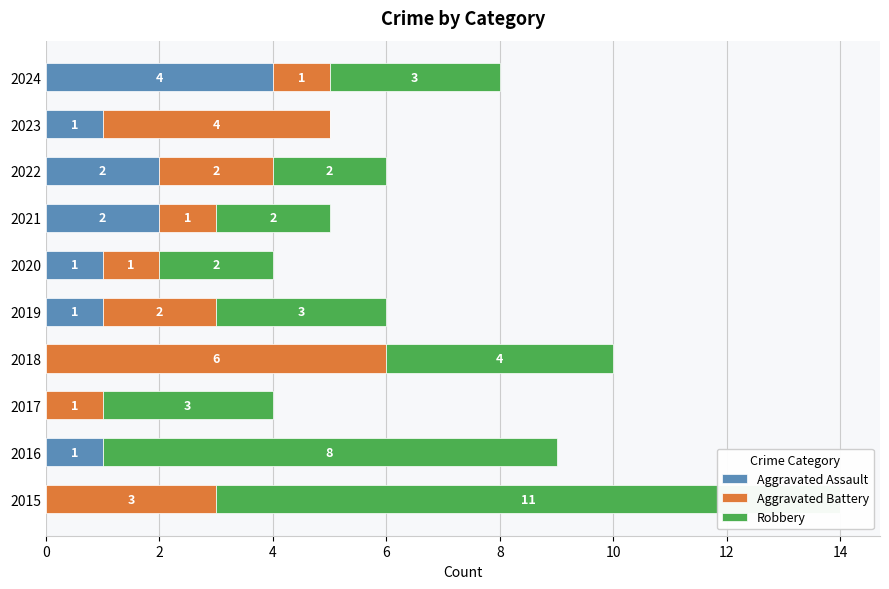

How many data points in Aggravated Battery are less than 2?

5